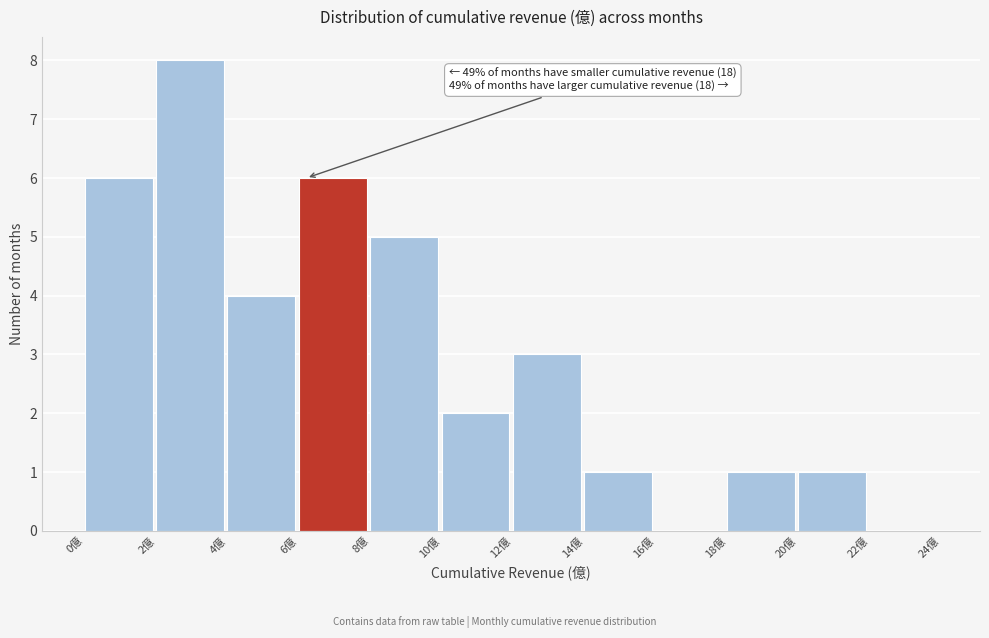

Which range on the x-axis has the tallest bar?

2 to 4